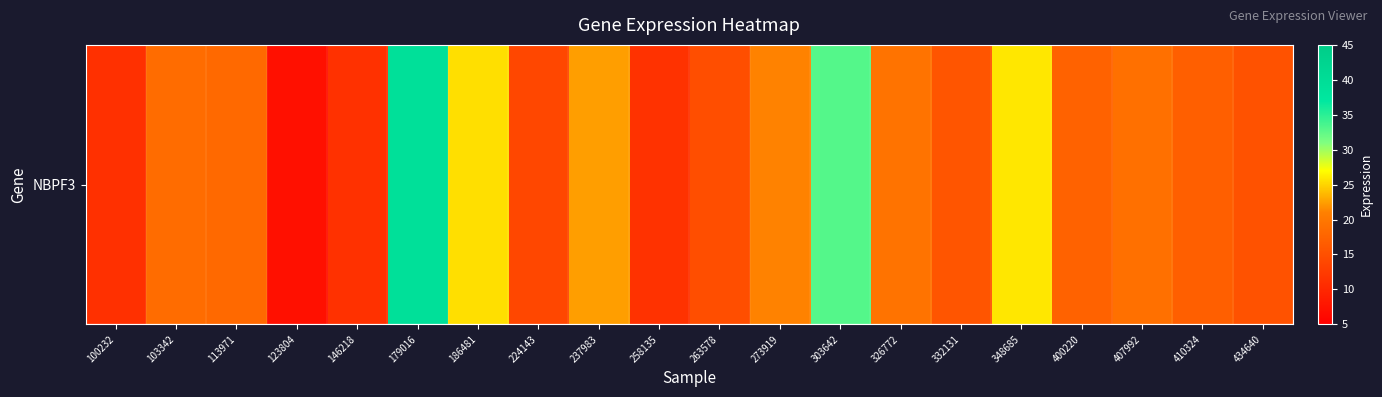

What is the minimum value shown in the chart?

7.2